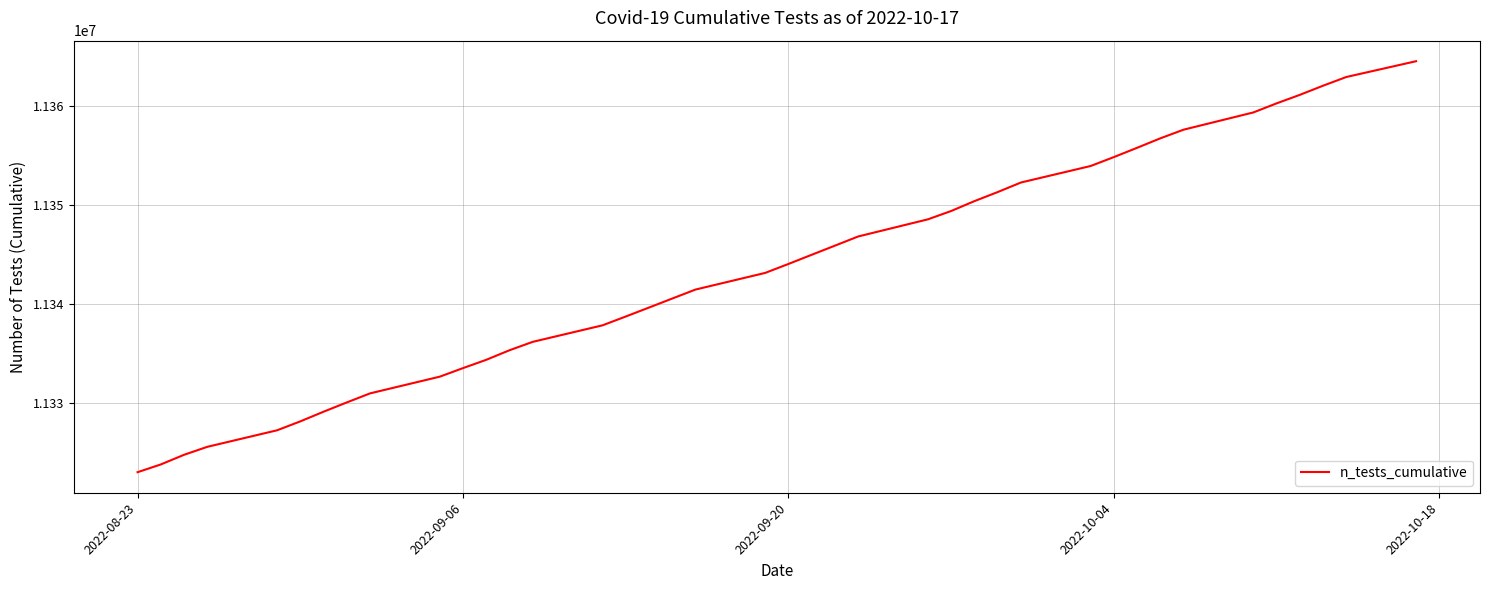

What is the greatest value displayed?

11364537